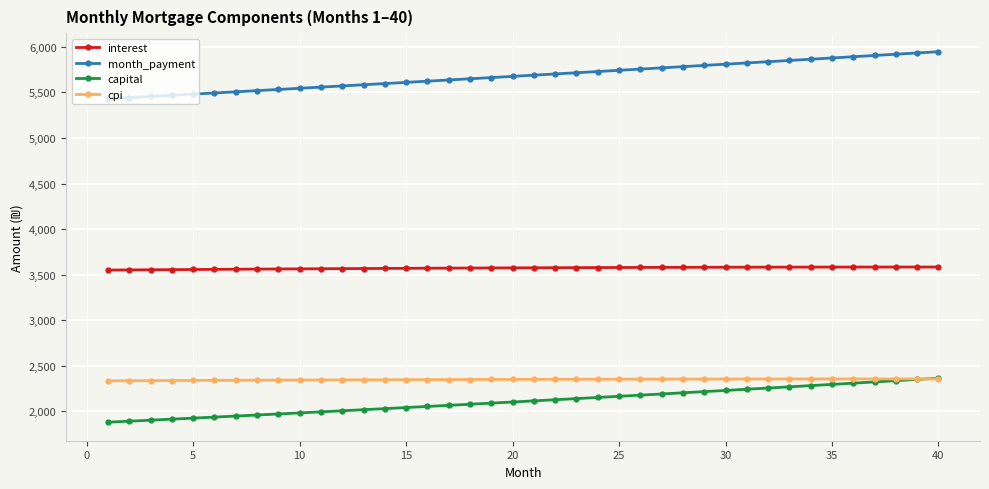

What is the difference between the maximum and minimum values in the interest series?

33.4